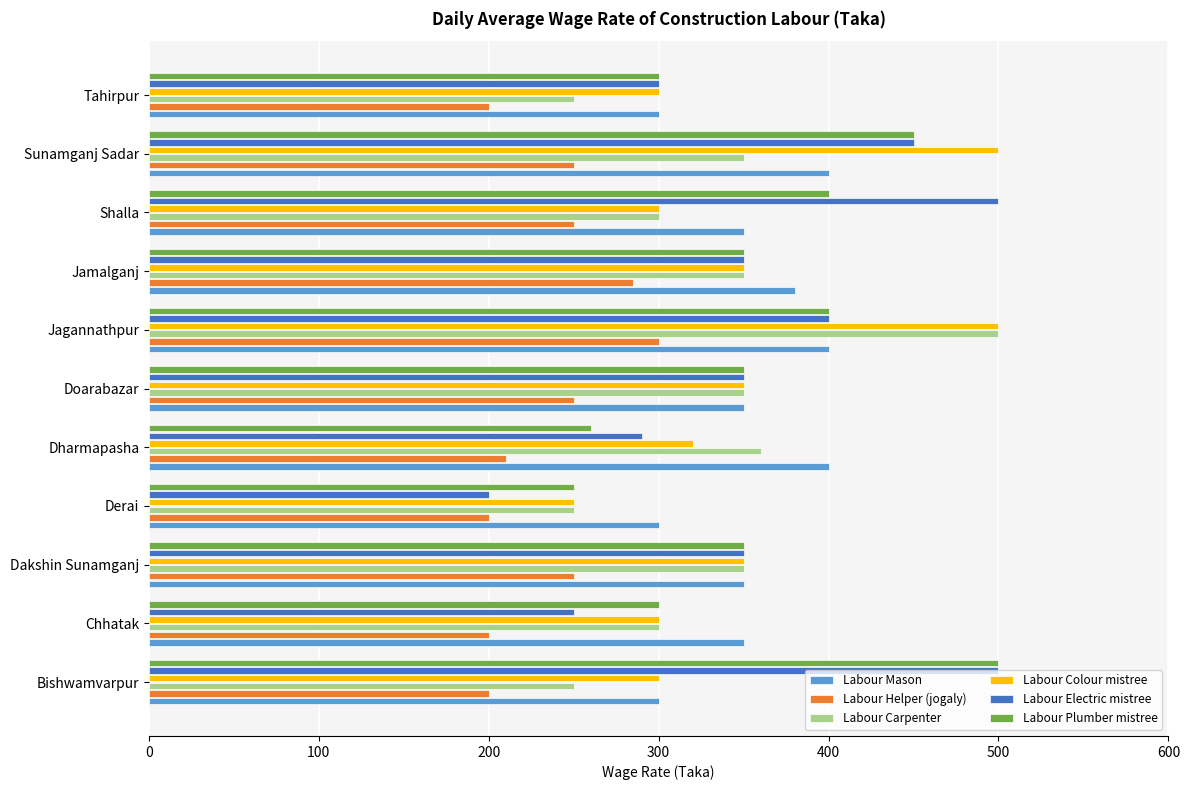

Is it true that Labour Helper (jogaly) equals 438 at Jamalganj?

False